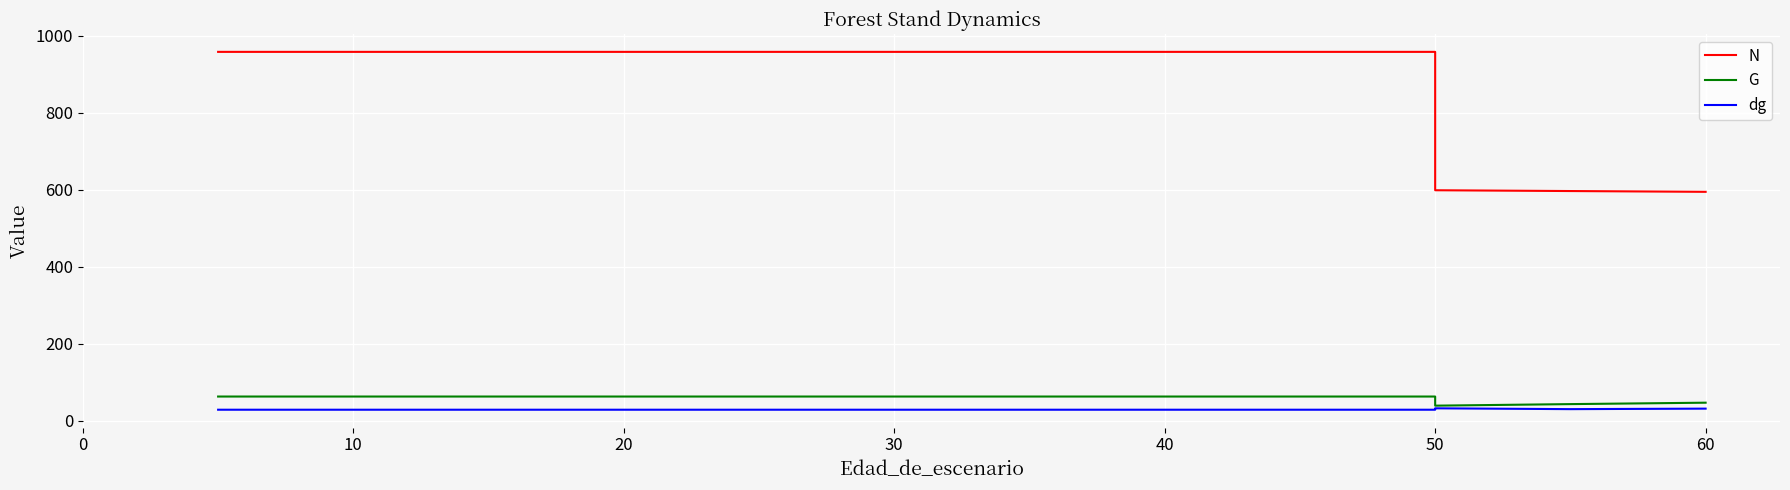

Reading left to right, extract all data points from this chart.

N: 958.0	958.0	958.0	958.0	958.0	958.0	958.0	958.0	958.0	958.0	958.0	958.0	958.0	958.0	598.8	596.7	594.7
G: 63.2	63.2	63.2	63.2	63.2	63.2	63.2	63.2	63.2	63.2	63.2	63.2	63.2	63.2	39.5	43.5	47.2
dg: 29.0	29.0	29.0	29.0	29.0	29.0	29.0	29.0	29.0	29.0	29.0	29.0	29.0	29.0	32.6	30.5	31.8